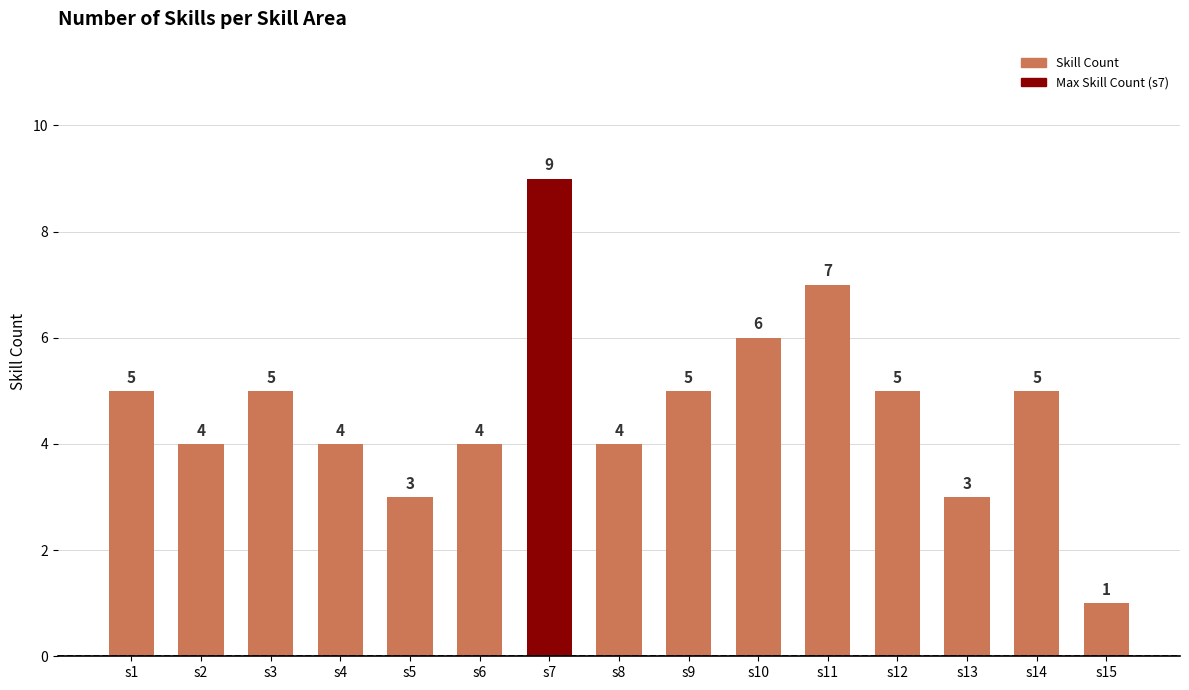

Approximately how many times larger is the value at s5 compared to s3?

0.6